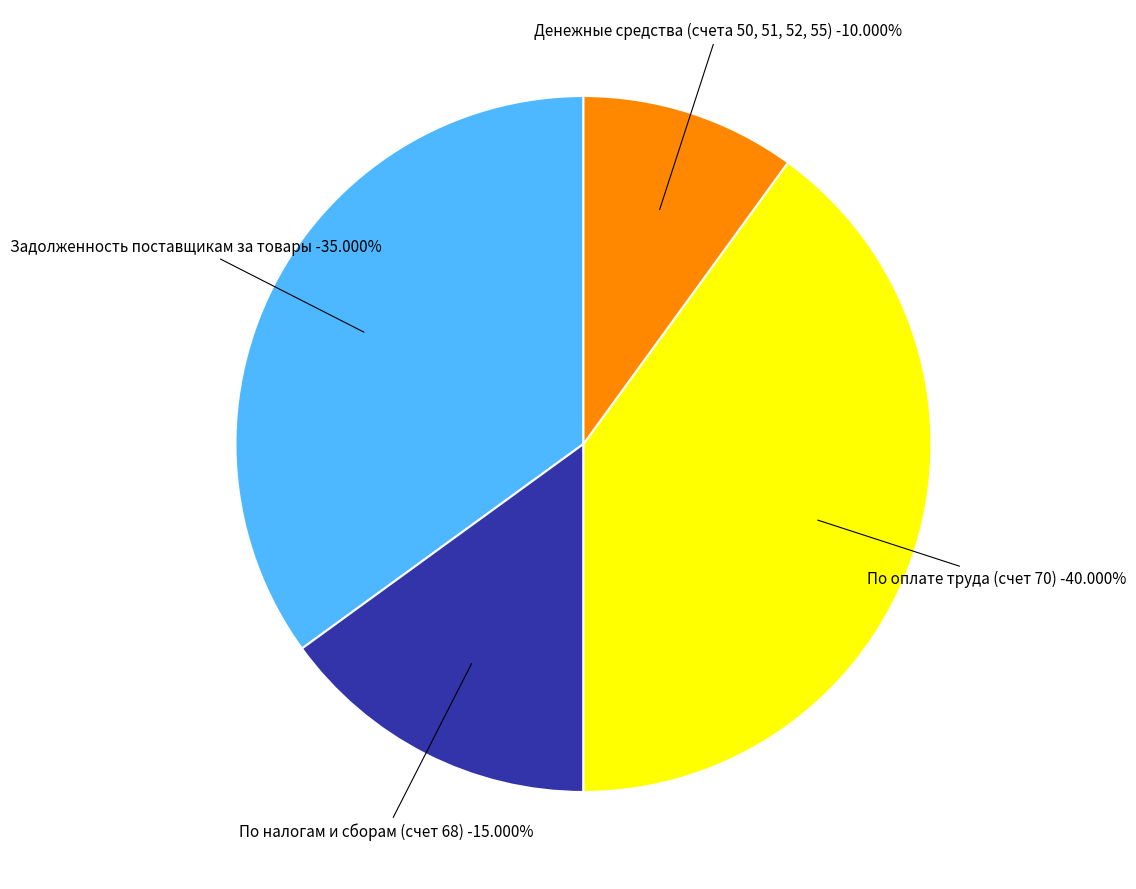

Combined, what portion of the pie is По оплате труда (счет 70) and По налогам и сборам (счет 68)?

55.0%